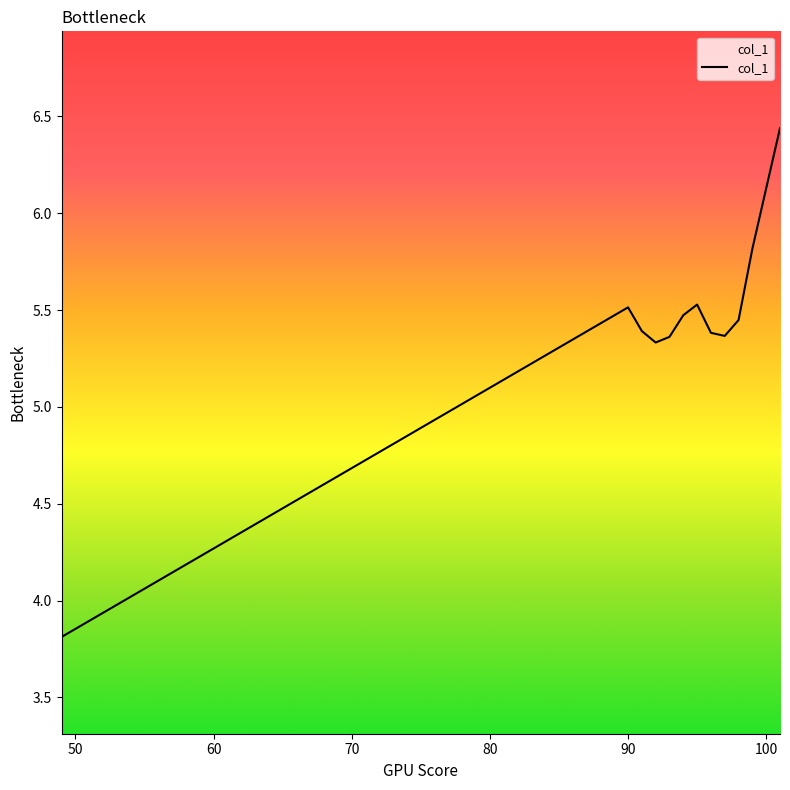

How many values exceed 5?

12